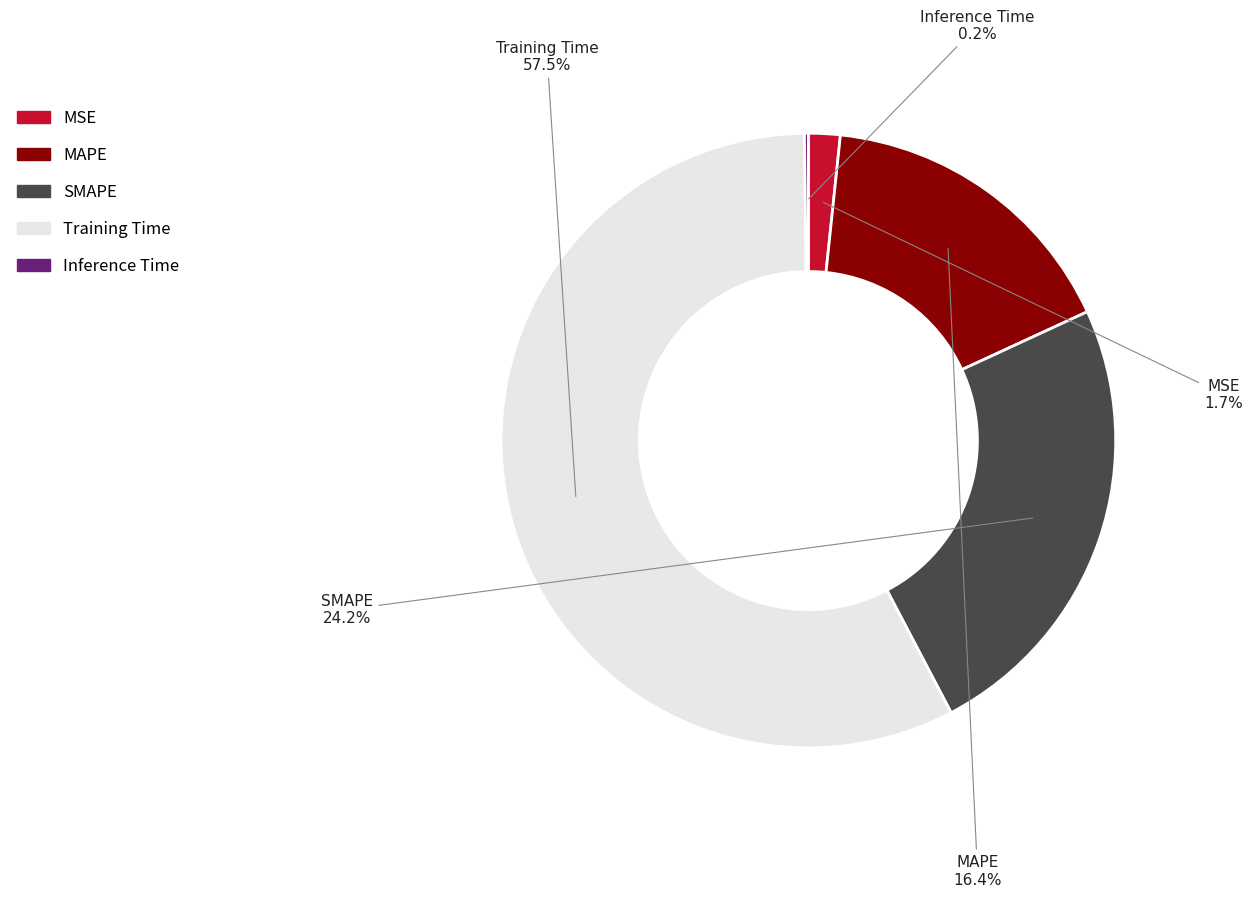

Does any single category account for the majority?

Yes